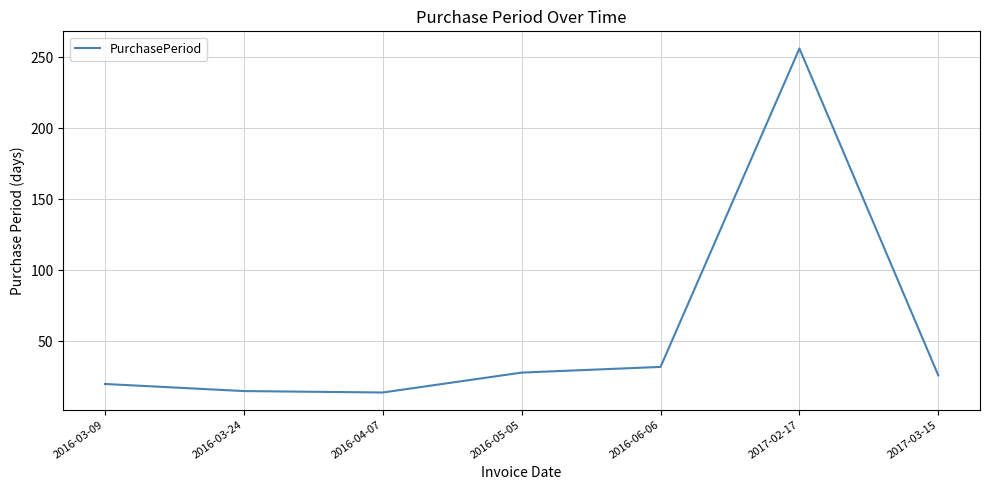

What is the change in value from 2016-05-05 to 2016-06-06?

+4